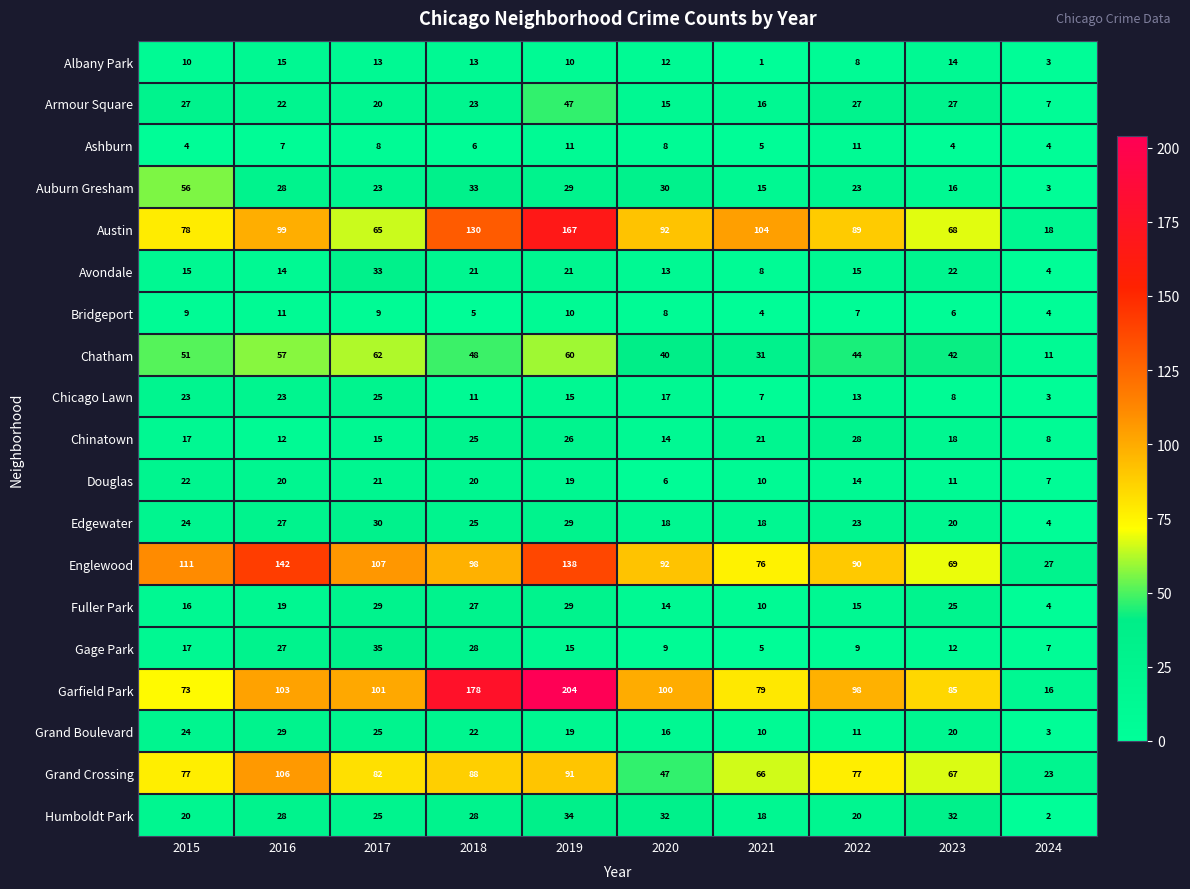

What is the total value across all series at 2017?

728